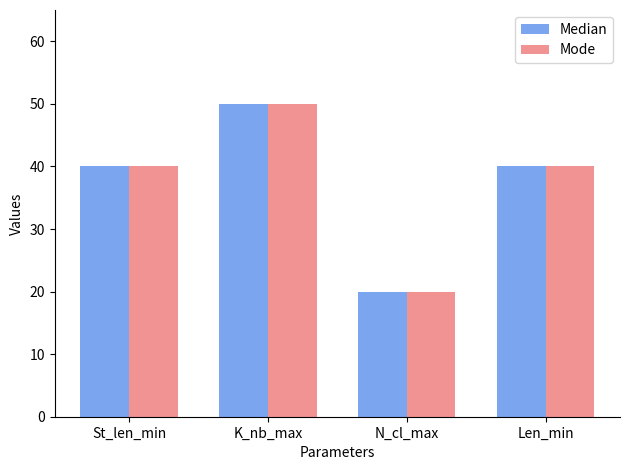

What is the maximum value shown in the chart?

50